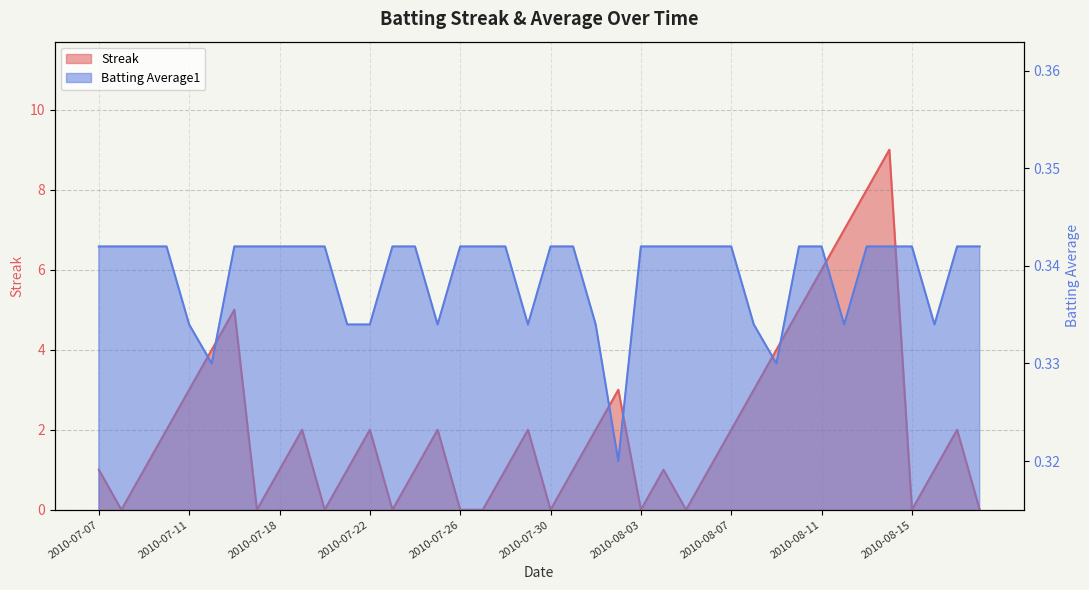

Reading right to left, transcribe all the data shown in this chart.

Streak: 2010-08-18=0.0	2010-08-17=2.0	2010-08-16=1.0	2010-08-15=0.0	2010-08-14=9.0	2010-08-13=8.0	2010-08-12=7.0	2010-08-11=6.0	2010-08-10=5.0	2010-08-09=4.0	2010-08-08=3.0	2010-08-07=2.0	2010-08-06=1.0	2010-08-05=0.0	2010-08-04=1.0	2010-08-03=0.0	2010-08-02=3.0	2010-08-01=2.0	2010-07-31=1.0	2010-07-30=0.0	2010-07-29=2.0	2010-07-28=1.0	2010-07-27=0.0	2010-07-26=0.0	2010-07-25=2.0	2010-07-24=1.0	2010-07-23=0.0	2010-07-22=2.0	2010-07-21=1.0	2010-07-20=0.0	2010-07-19=2.0	2010-07-18=1.0	2010-07-17=0.0	2010-07-16=5.0	2010-07-15=4.0	2010-07-11=3.0	2010-07-10=2.0	2010-07-09=1.0	2010-07-08=0.0	2010-07-07=1.0
Batting Average1: 2010-08-18=0.3	2010-08-17=0.3	2010-08-16=0.3	2010-08-15=0.3	2010-08-14=0.3	2010-08-13=0.3	2010-08-12=0.3	2010-08-11=0.3	2010-08-10=0.3	2010-08-09=0.3	2010-08-08=0.3	2010-08-07=0.3	2010-08-06=0.3	2010-08-05=0.3	2010-08-04=0.3	2010-08-03=0.3	2010-08-02=0.3	2010-08-01=0.3	2010-07-31=0.3	2010-07-30=0.3	2010-07-29=0.3	2010-07-28=0.3	2010-07-27=0.3	2010-07-26=0.3	2010-07-25=0.3	2010-07-24=0.3	2010-07-23=0.3	2010-07-22=0.3	2010-07-21=0.3	2010-07-20=0.3	2010-07-19=0.3	2010-07-18=0.3	2010-07-17=0.3	2010-07-16=0.3	2010-07-15=0.3	2010-07-11=0.3	2010-07-10=0.3	2010-07-09=0.3	2010-07-08=0.3	2010-07-07=0.3